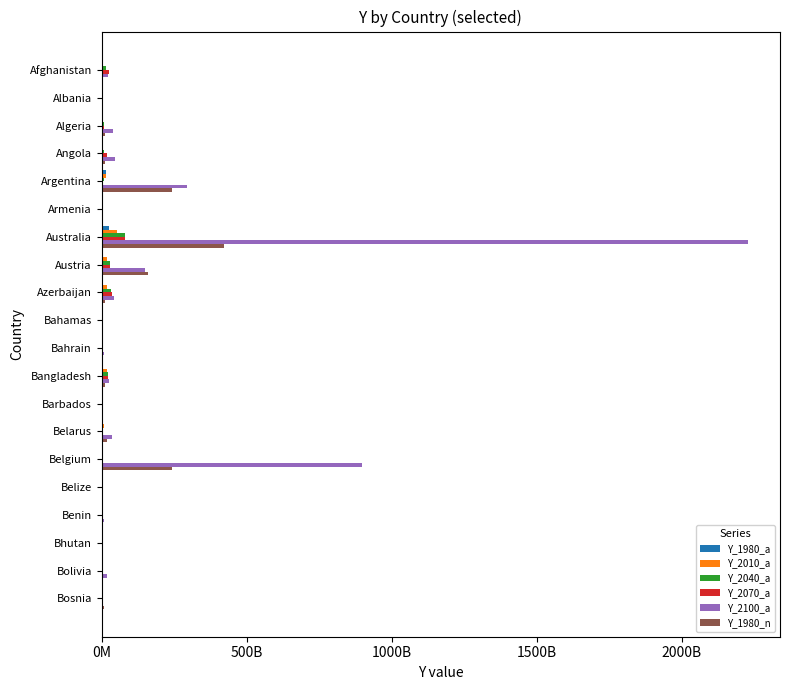

At how many categories does at least one series exceed 181282144775?

3